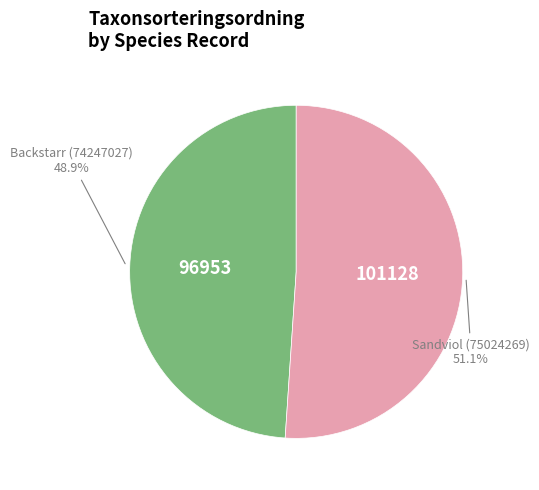

Is there a majority slice in this chart?

Yes